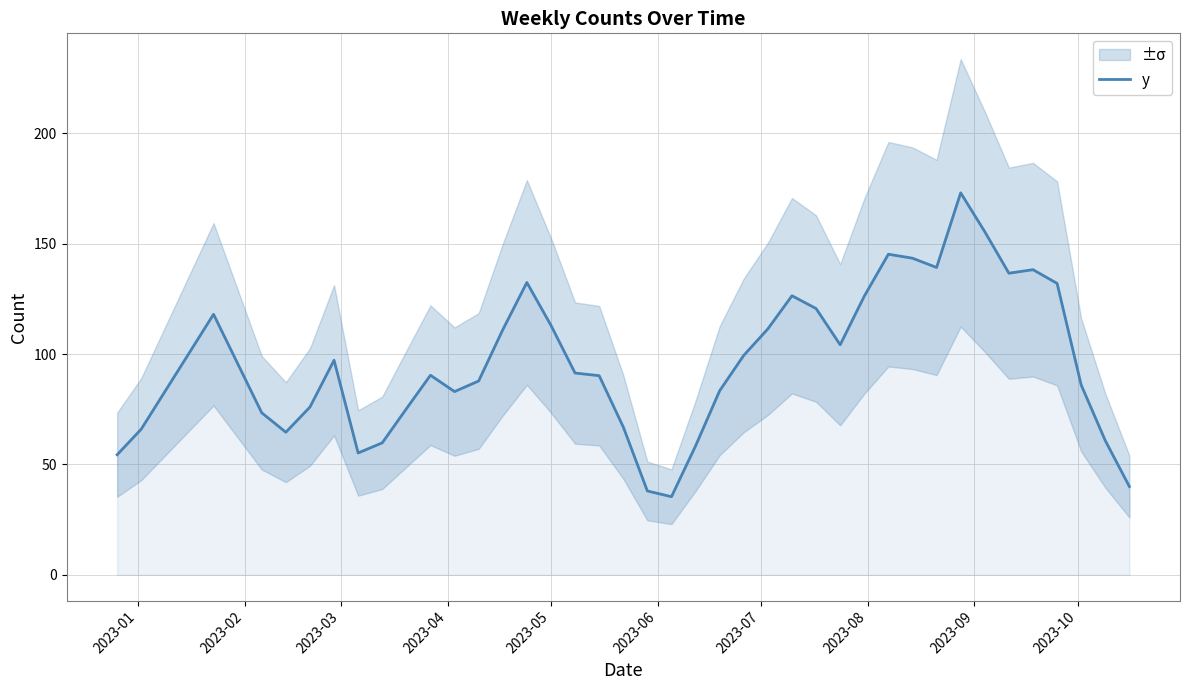

Is it true that the value at 35 is 183.2?

False